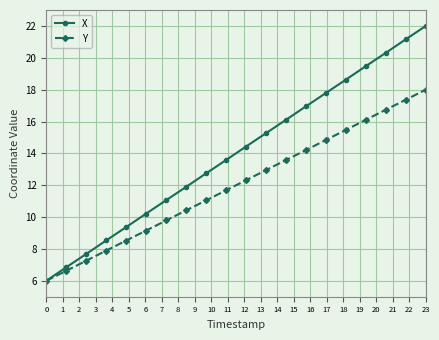

How many lines are shown in the chart?

2